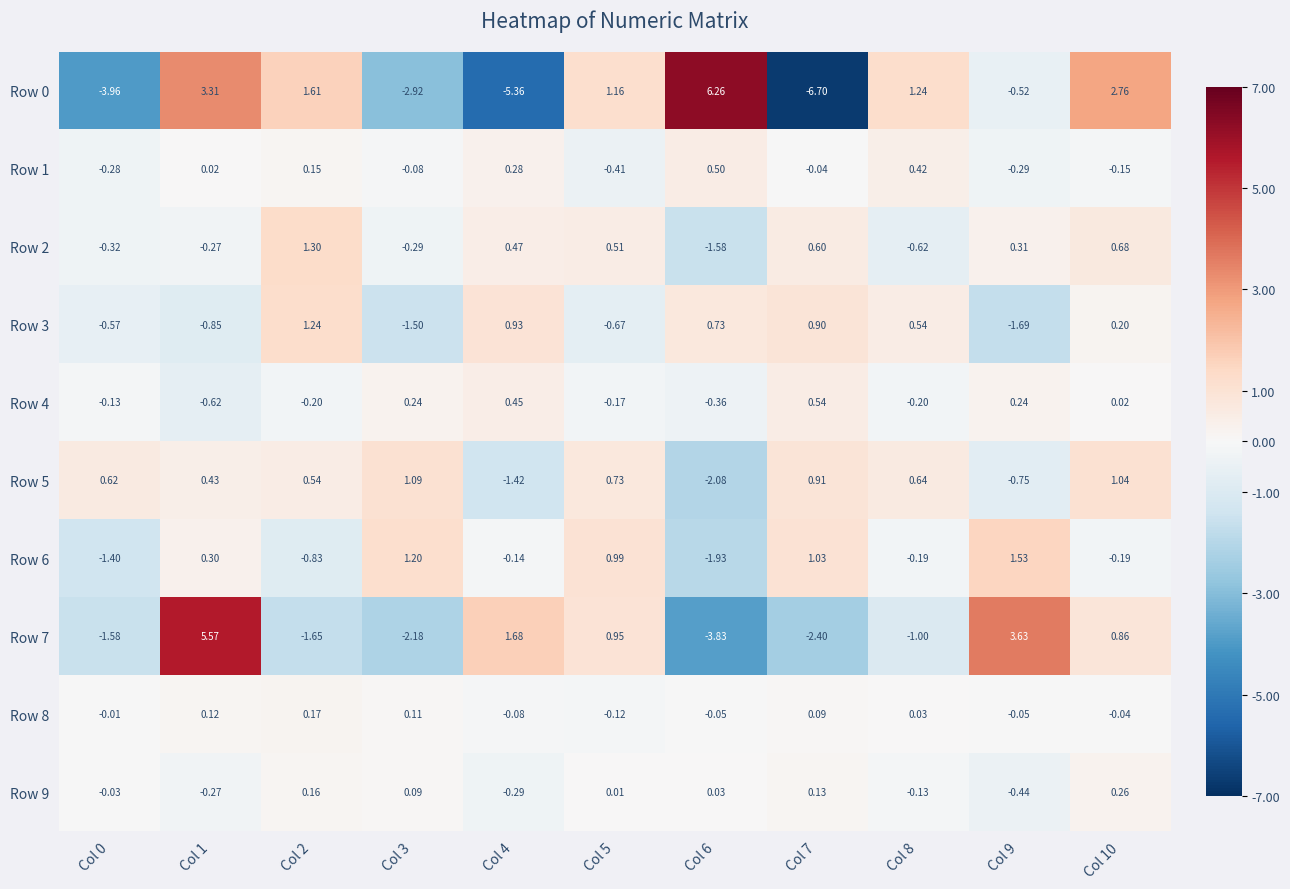

Is the value of Row 2 at Col 0 greater than the value of Row 0 at Col 9?

Yes